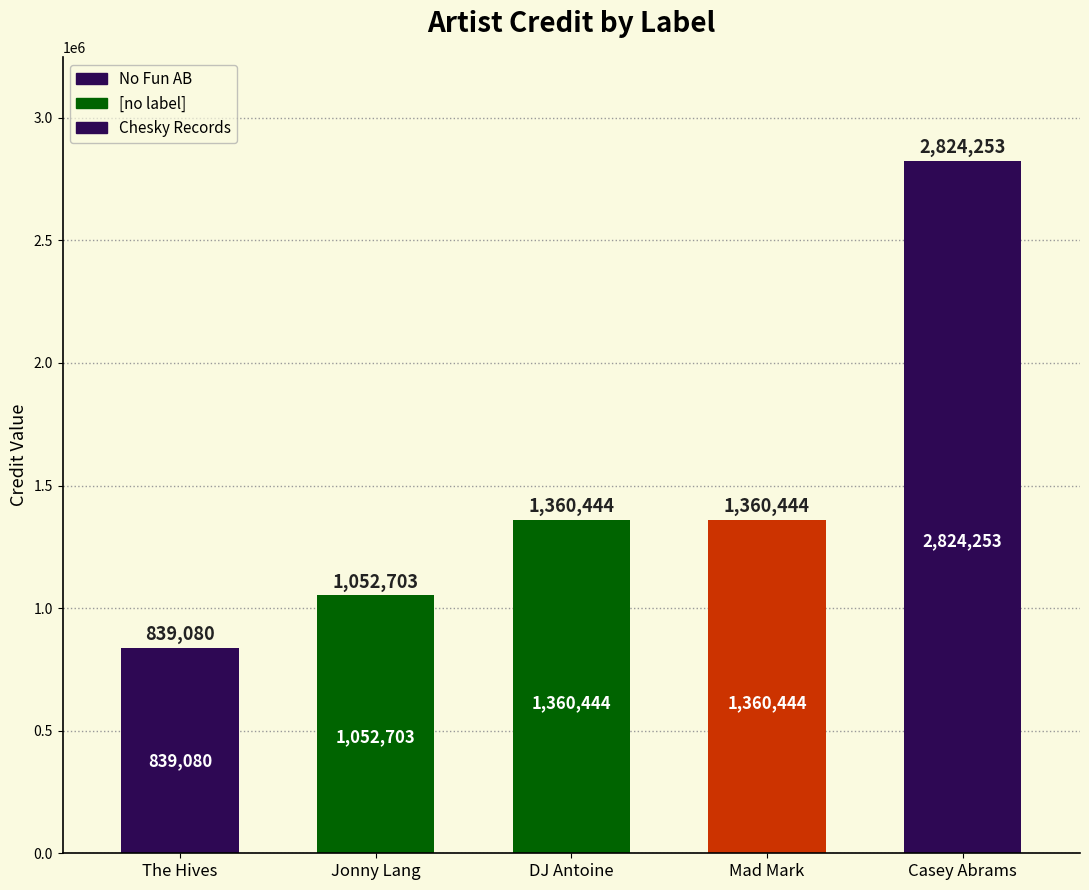

What is the minimum value shown in the chart?

839080